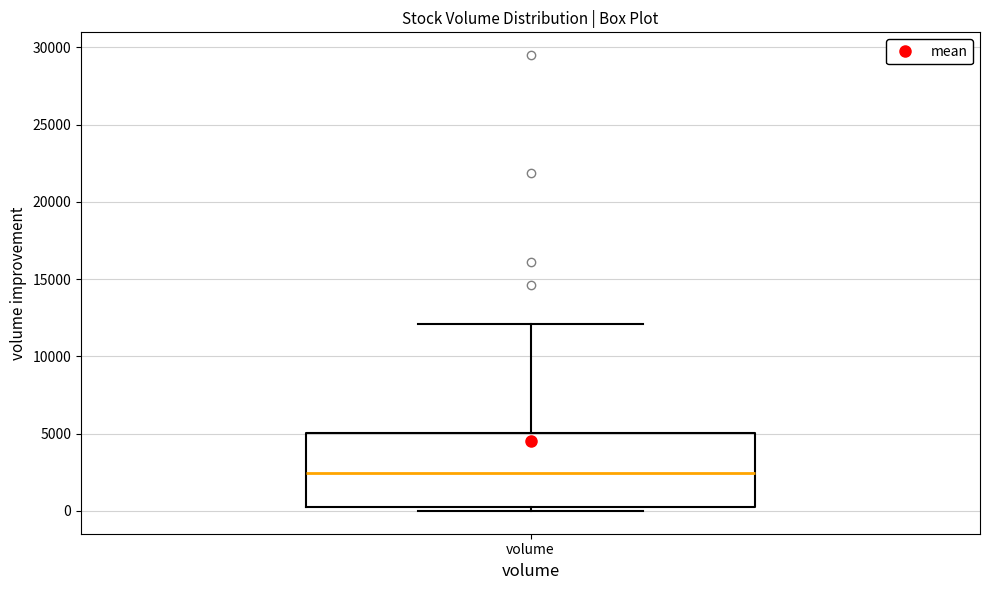

Where is the upper edge of the box for volume on the y-axis? The values are not printed on the chart, so give them approximately, as read against the axis.

5000